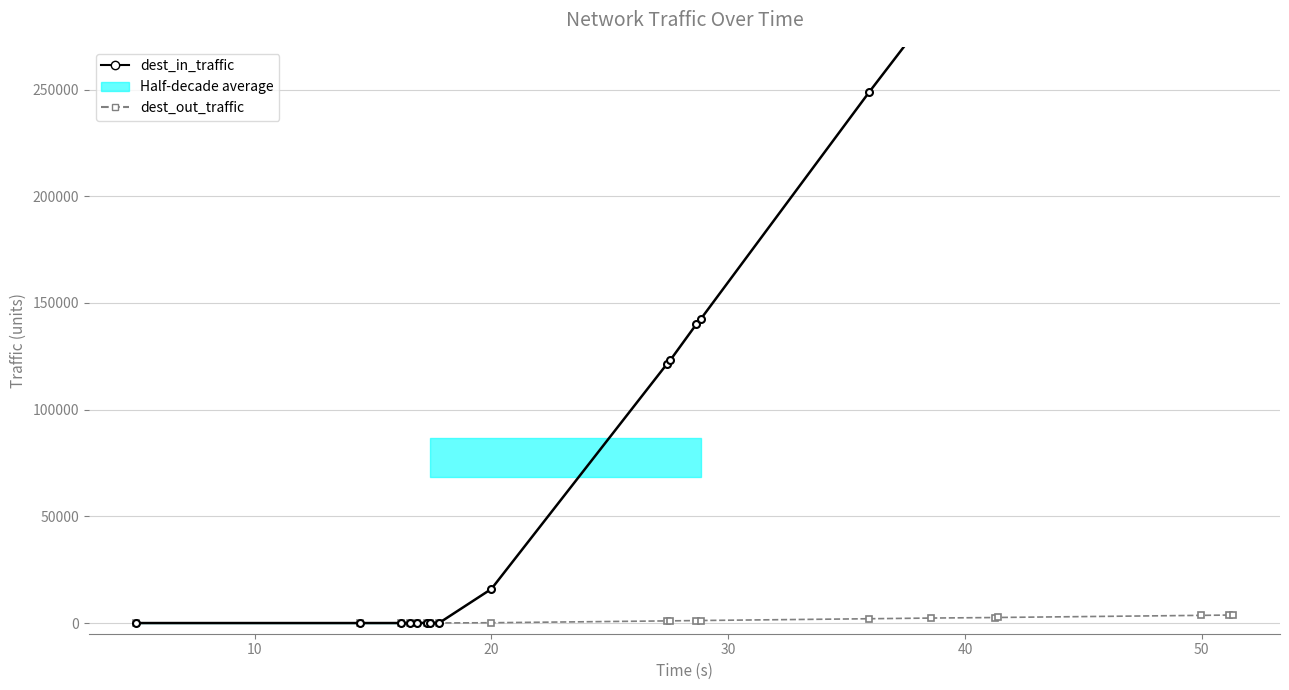

True or false: dest_in_traffic and dest_out_traffic cross at least once.

True